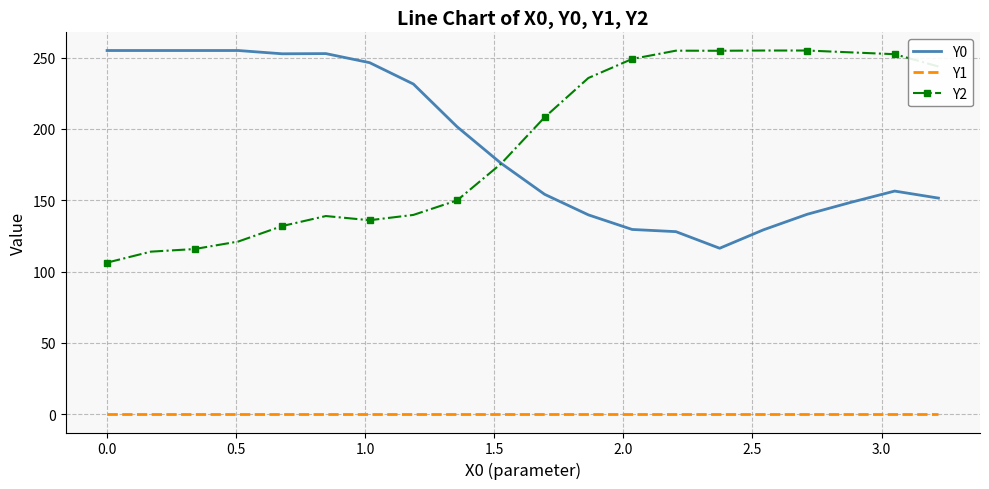

What are all the series names shown in the legend?

Y0, Y1, Y2